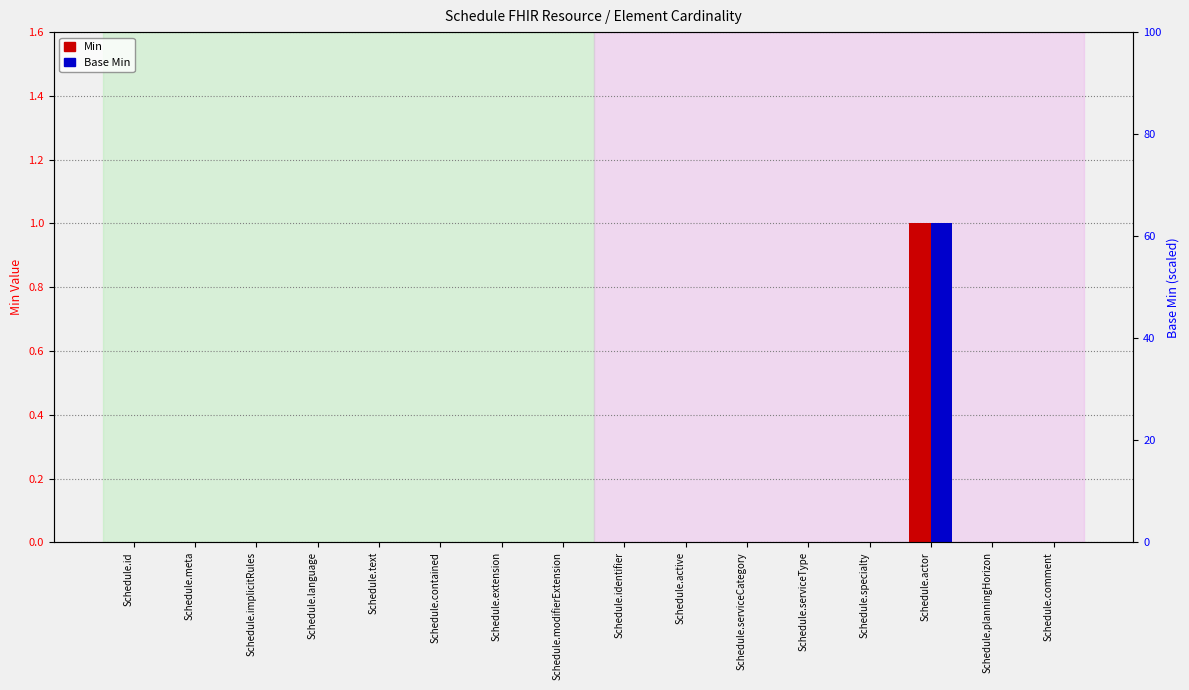

Count the Min values in the range 0 to 1.

16